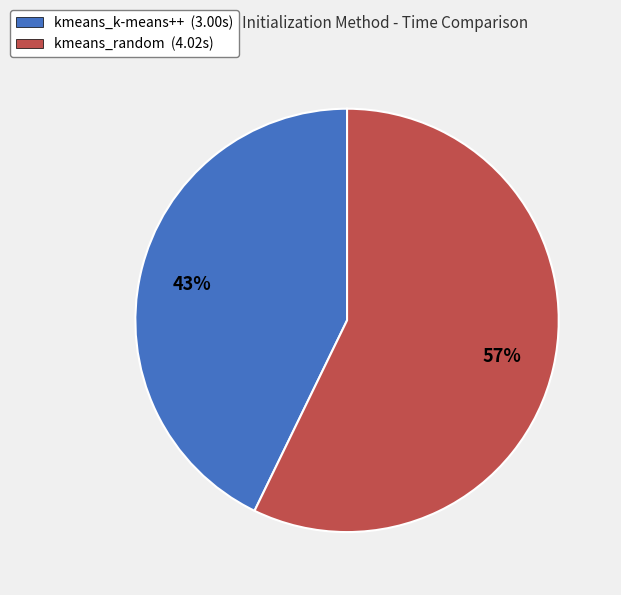

The kmeans_random slice represents 48% of the pie. True or false?

False